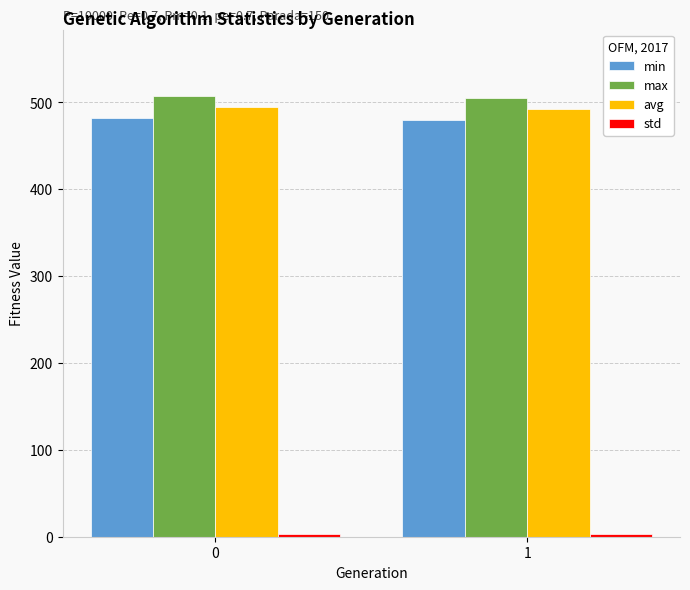

Is the value of min at 1 greater than the value of avg at 0?

No